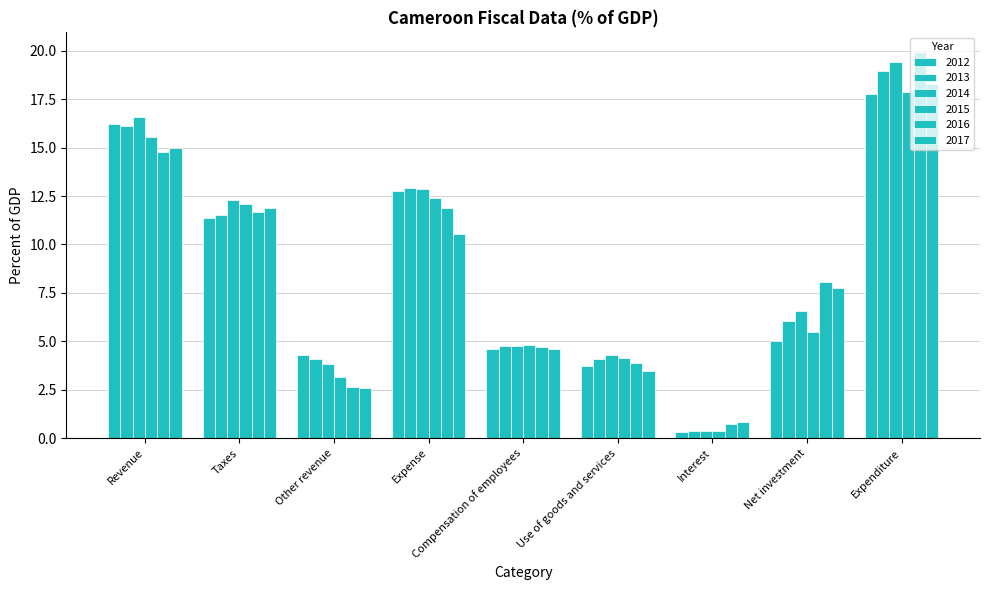

How many values in the 2016 series are below 8?

4